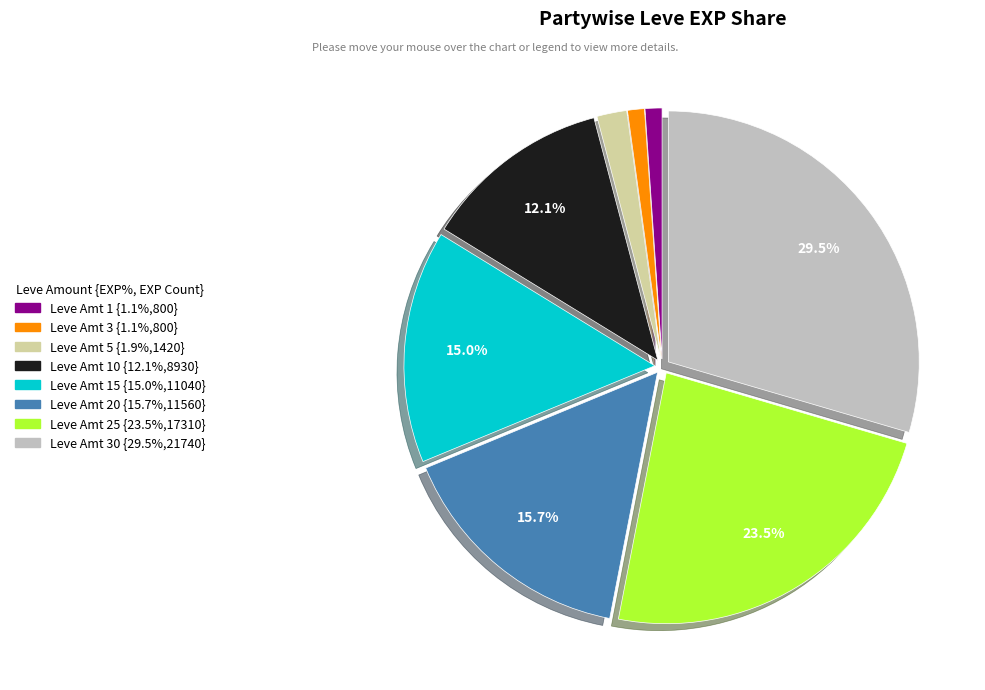

Is there a majority slice in this chart?

No